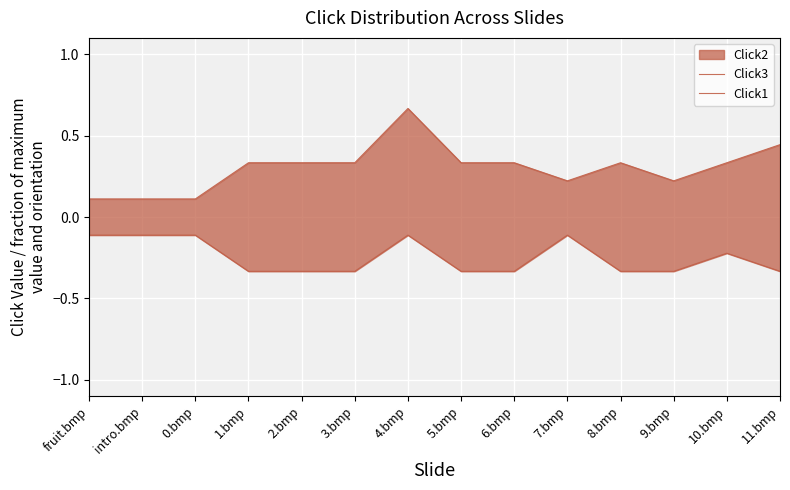

At which category does Click3 reach its first local valley?

7.bmp